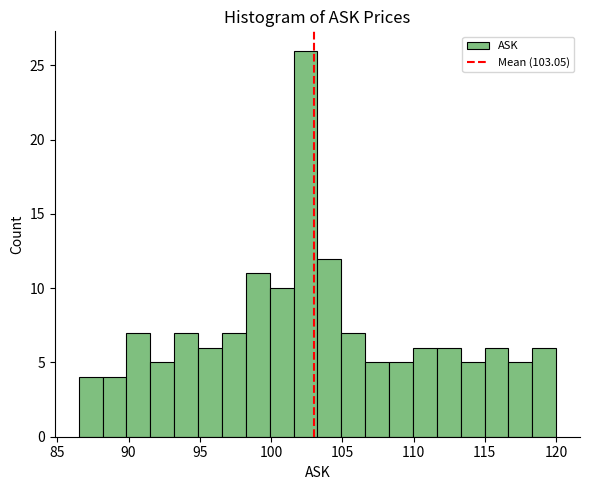

Read against the x-axis, roughly where is the centre of the tallest bar?

102.5